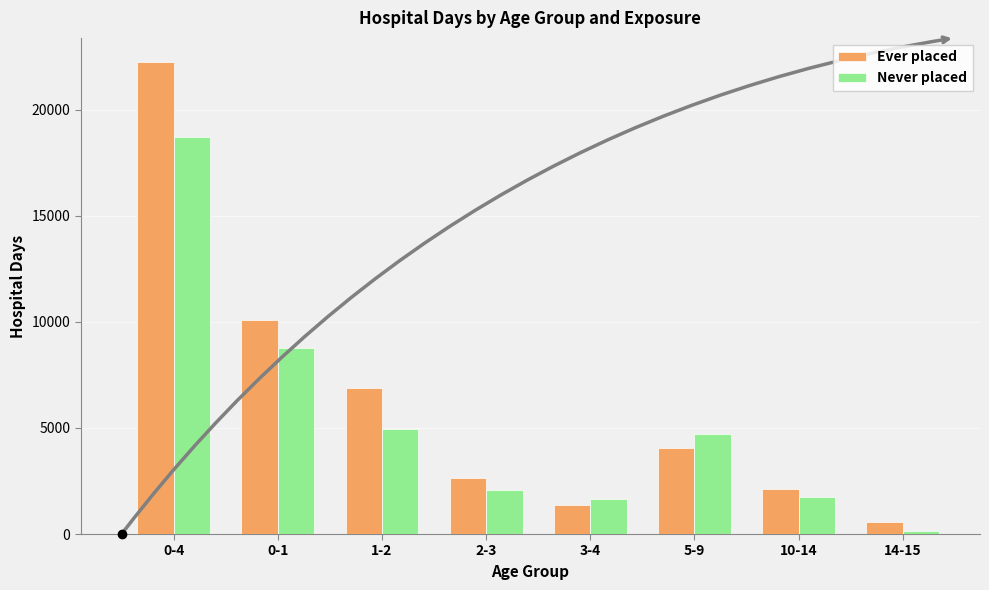

Where is Never placed nearest to the value 9434?

0-1